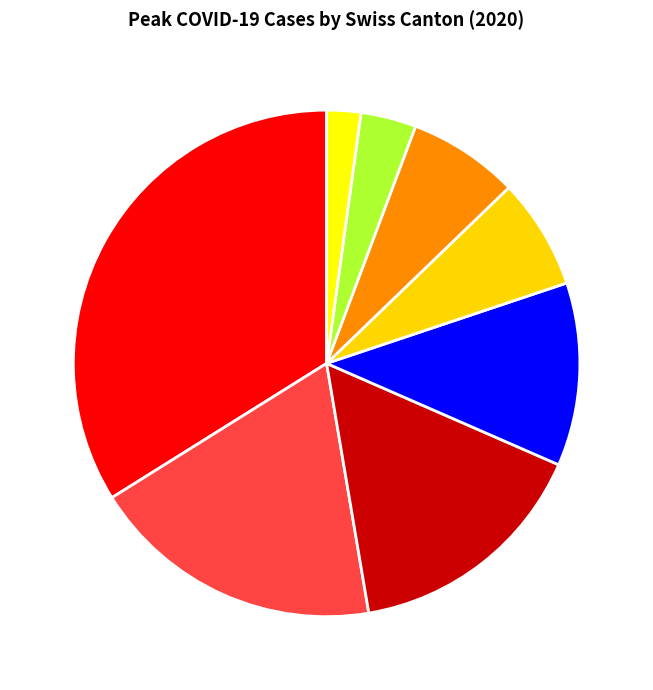

Which category has the smallest portion of the pie?

SO